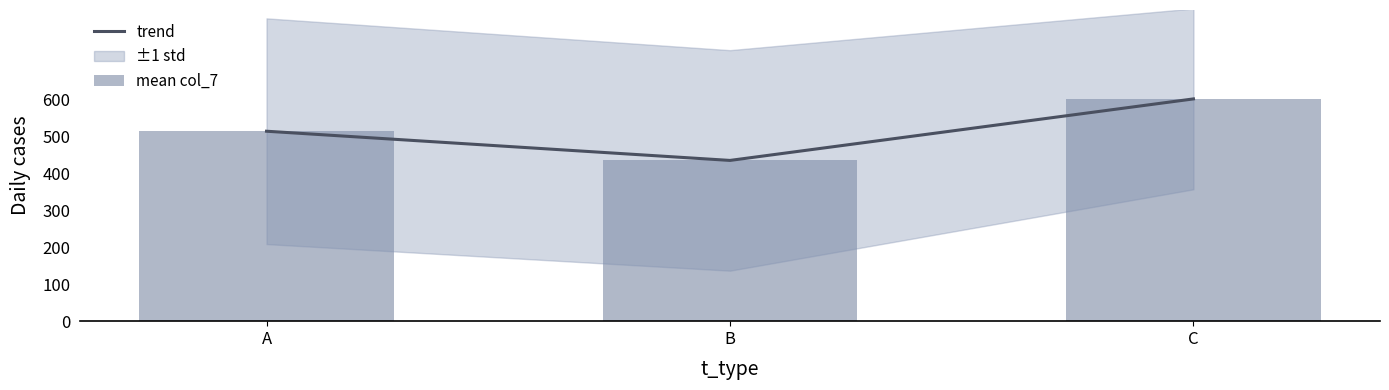

What is the average value of the mean col_7 series?

517.6